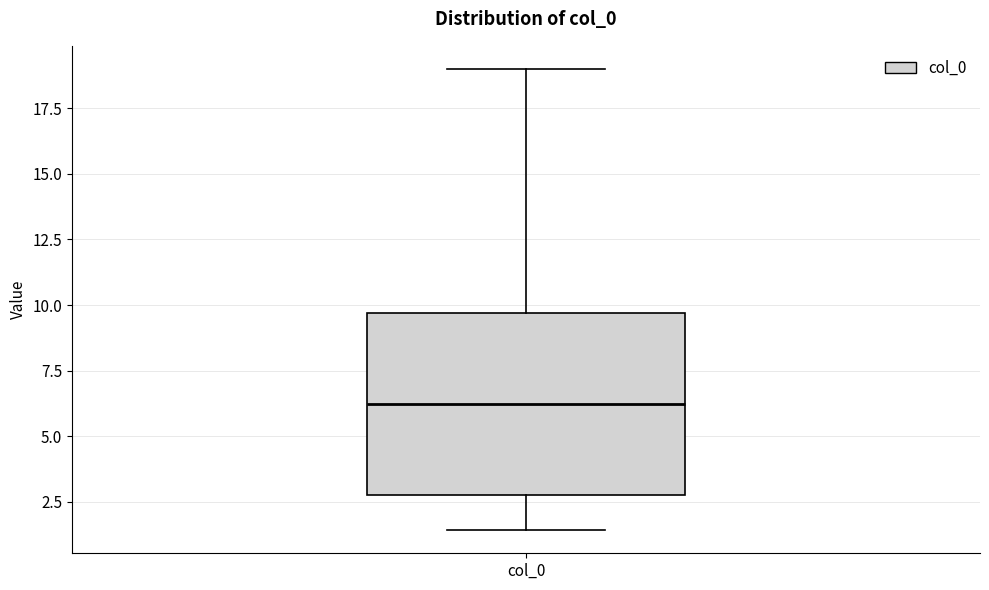

Where is the upper edge of the box for col_0 on the y-axis? The values are not printed on the chart, so give them approximately, as read against the axis.

9.5